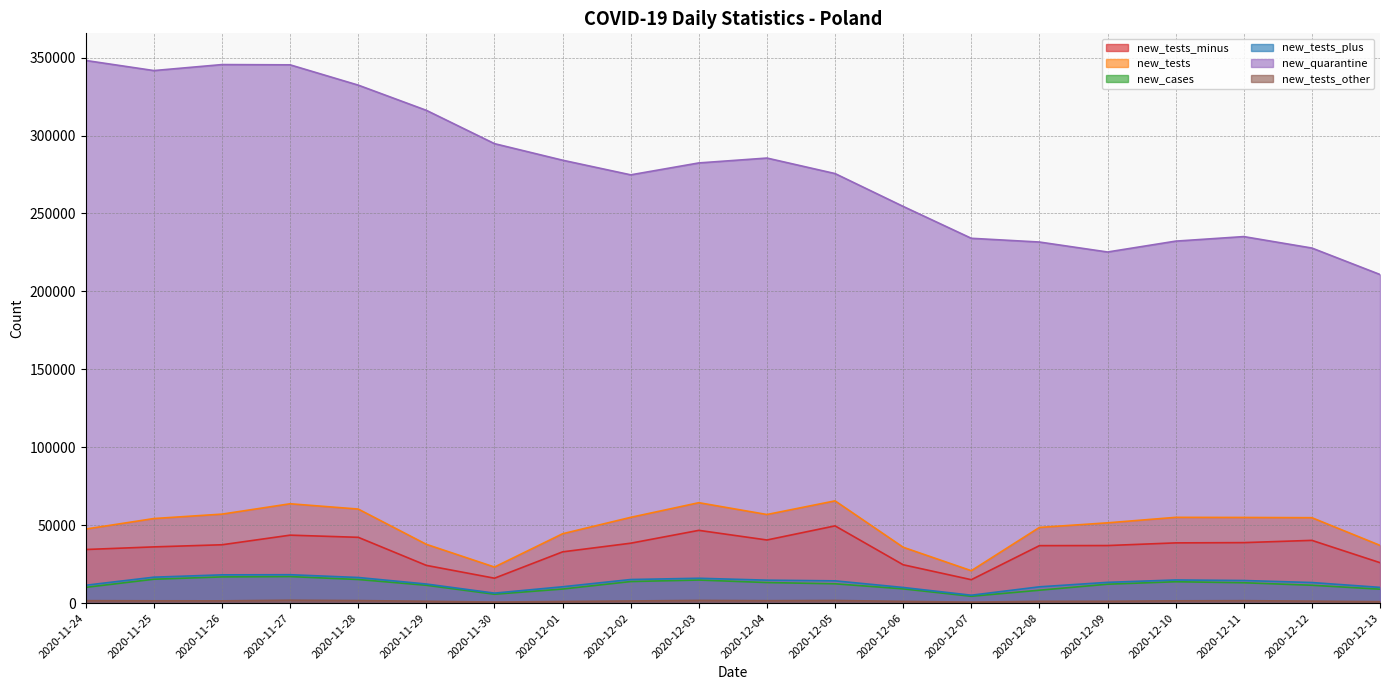

What is the average value of the new_cases series?

11832